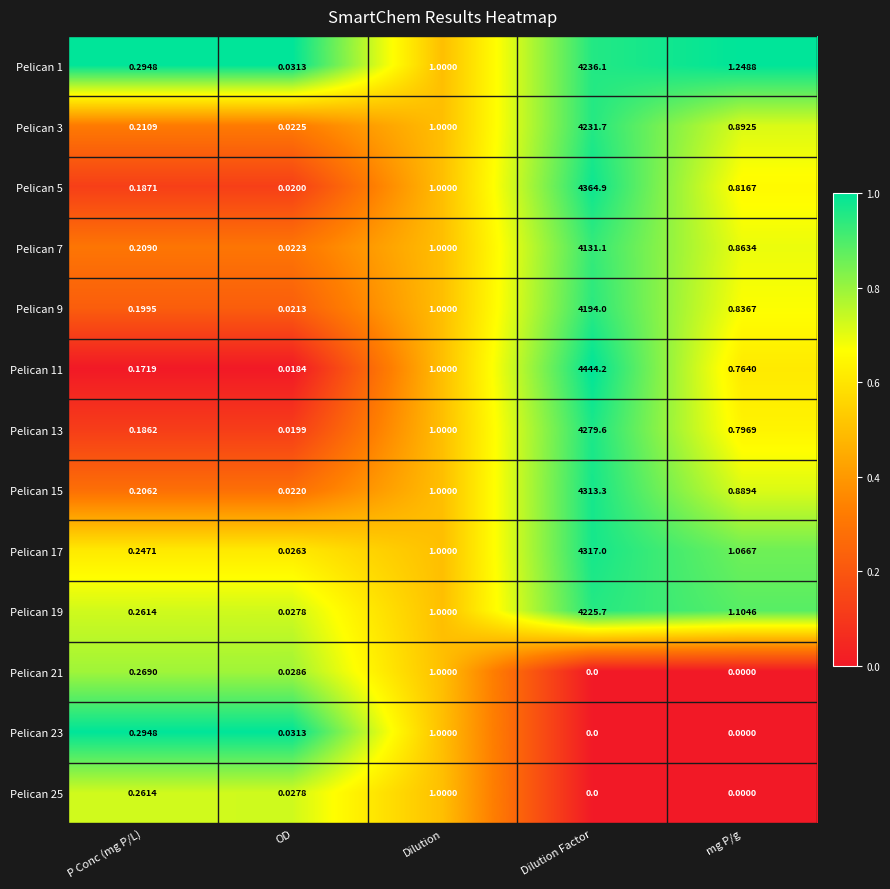

List the labels in order of Pelican 1 value, smallest first.

OD, P Conc (mg P/L), Dilution, mg P/g, Dilution Factor